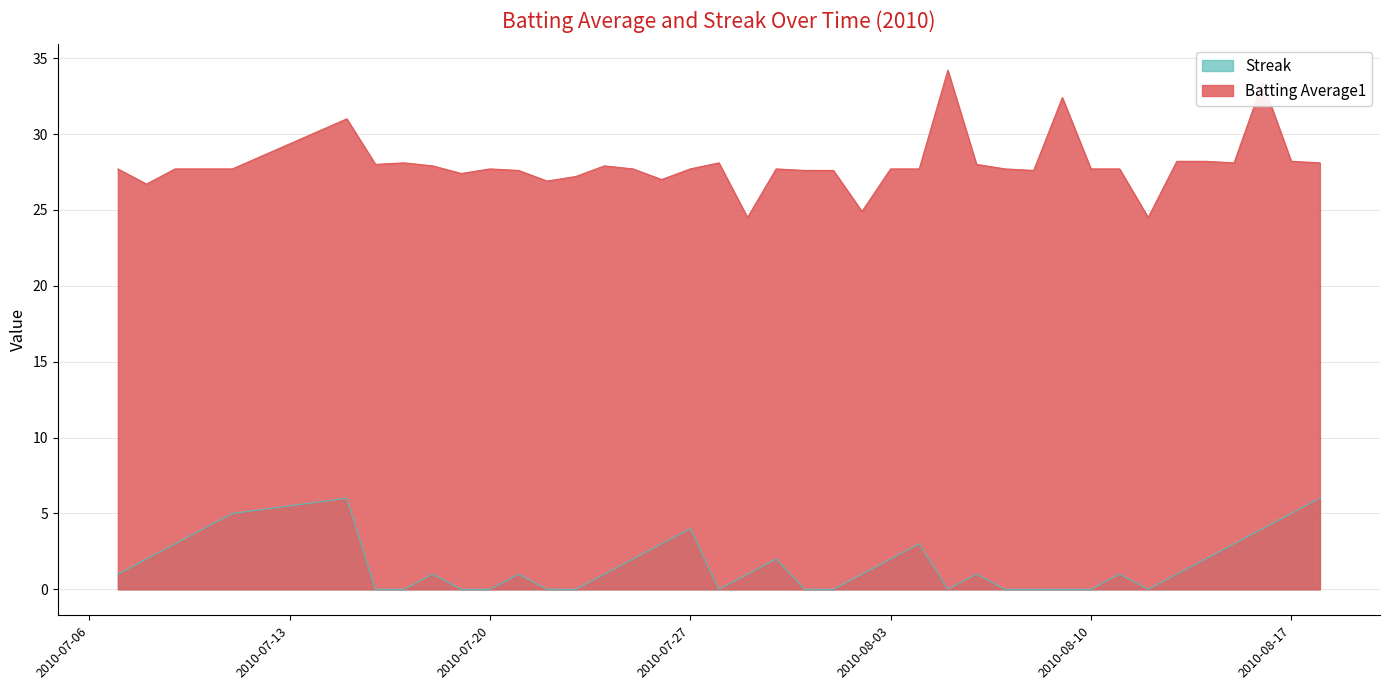

Reading right to left, list all the values displayed in this chart.

Batting Average1: 28.1	28.2	33.4	28.1	28.2	28.2	24.5	27.7	27.7	32.4	27.6	27.7	28.0	34.2	27.7	27.7	24.9	27.6	27.6	27.7	24.5	28.1	27.7	27.0	27.7	27.9	27.2	26.9	27.6	27.7	27.4	27.9	28.1	28.0	31.0	27.7	27.7	27.7	26.7	27.7
Streak: 6.0	5.0	4.0	3.0	2.0	1.0	0.0	1.0	0.0	0.0	0.0	0.0	1.0	0.0	3.0	2.0	1.0	0.0	0.0	2.0	1.0	0.0	4.0	3.0	2.0	1.0	0.0	0.0	1.0	0.0	0.0	1.0	0.0	0.0	6.0	5.0	4.0	3.0	2.0	1.0